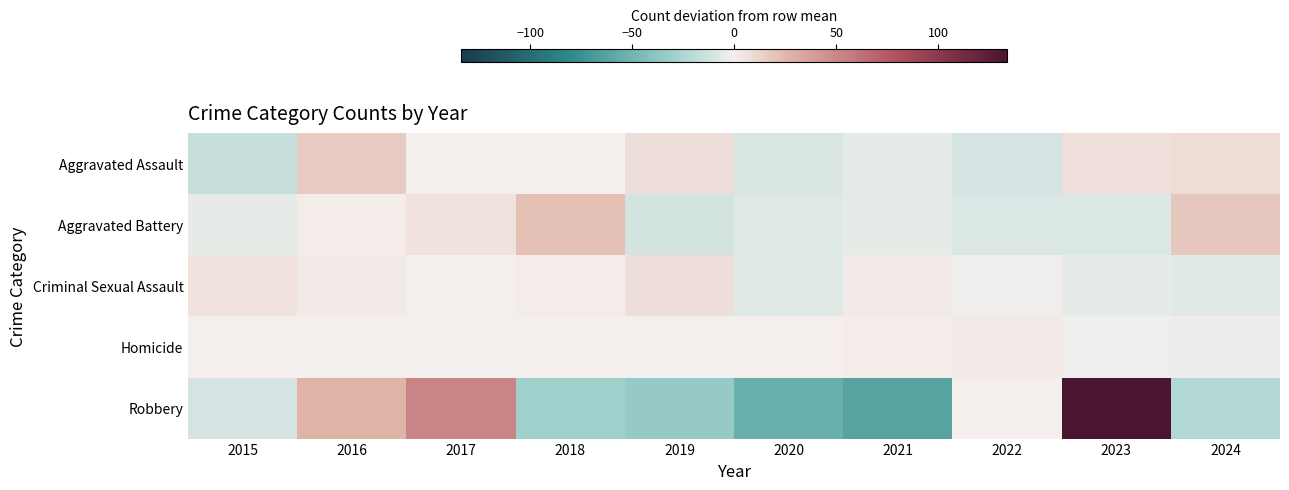

Reading right to left, extract all data points from this chart.

Aggravated Assault: 2024=9.3	2023=7.3	2022=-10.7	2021=-5.7	2020=-9.7	2019=8.3	2018=0.3	2017=0.3	2016=16.3	2015=-15.7
Aggravated Battery: 2024=18.2	2023=-8.8	2022=-8.8	2021=-4.8	2020=-7.8	2019=-11.8	2018=21.2	2017=6.2	2016=1.2	2015=-4.8
Criminal Sexual Assault: 2024=-6.9	2023=-4.9	2022=-1.9	2021=3.1	2020=-6.9	2019=8.1	2018=1.1	2017=-0.9	2016=3.1	2015=6.1
Homicide: 2024=-2.4	2023=-1.4	2022=2.6	2021=1.6	2020=0.6	2019=-0.4	2018=-0.4	2017=-0.4	2016=-0.4	2015=0.6
Robbery: 2024=-23.3	2023=133.7	2022=0.7	2021=-62.3	2020=-53.3	2019=-34.3	2018=-29.3	2017=51.7	2016=27.7	2015=-11.3